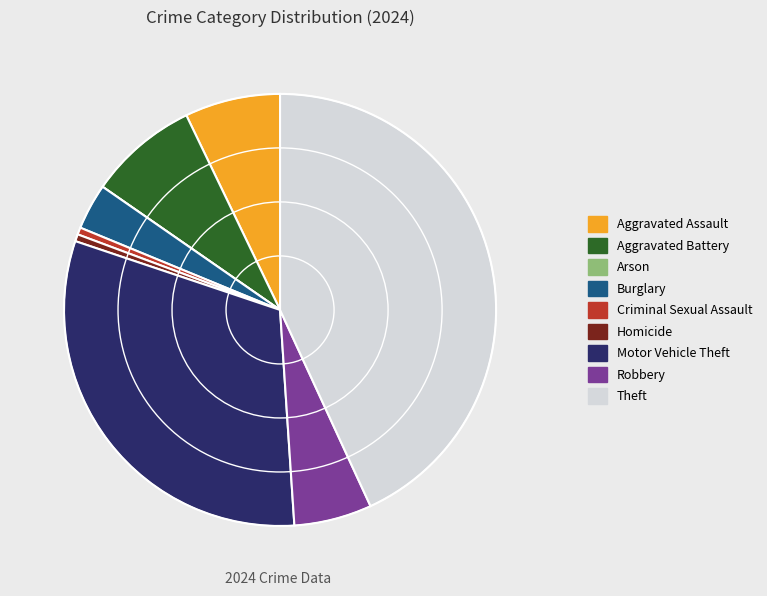

What is the ratio of the value at Motor Vehicle Theft to the value at Homicide?

59.0